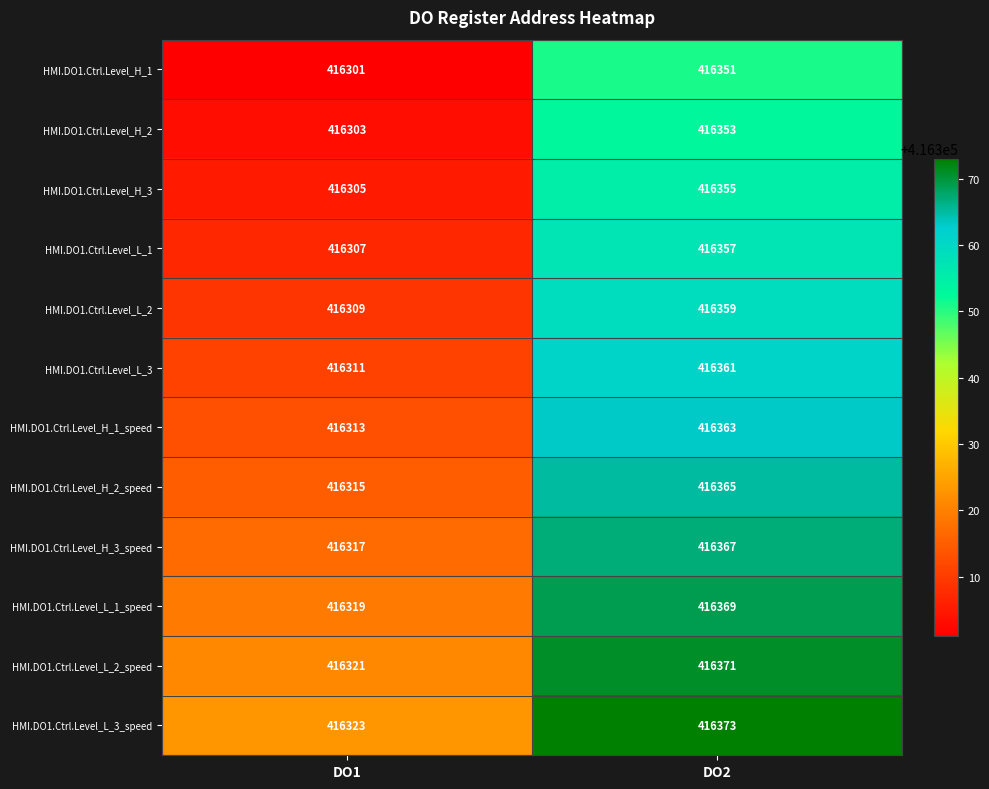

Reading left to right, transcribe all the data shown in this chart.

HMI.DO1.Ctrl.Level_H_1: DO1=416301	DO2=416351
HMI.DO1.Ctrl.Level_H_2: DO1=416303	DO2=416353
HMI.DO1.Ctrl.Level_H_3: DO1=416305	DO2=416355
HMI.DO1.Ctrl.Level_L_1: DO1=416307	DO2=416357
HMI.DO1.Ctrl.Level_L_2: DO1=416309	DO2=416359
HMI.DO1.Ctrl.Level_L_3: DO1=416311	DO2=416361
HMI.DO1.Ctrl.Level_H_1_speed: DO1=416313	DO2=416363
HMI.DO1.Ctrl.Level_H_2_speed: DO1=416315	DO2=416365
HMI.DO1.Ctrl.Level_H_3_speed: DO1=416317	DO2=416367
HMI.DO1.Ctrl.Level_L_1_speed: DO1=416319	DO2=416369
HMI.DO1.Ctrl.Level_L_2_speed: DO1=416321	DO2=416371
HMI.DO1.Ctrl.Level_L_3_speed: DO1=416323	DO2=416373